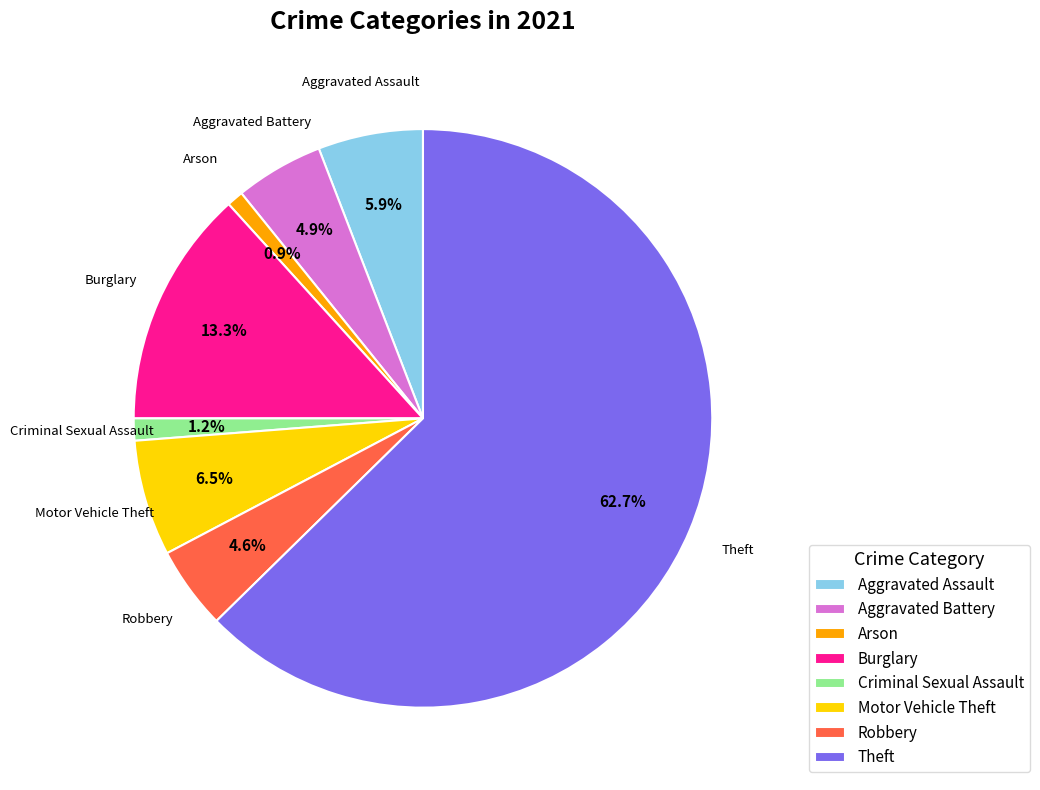

Which has a higher value, Burglary or Aggravated Battery?

Burglary